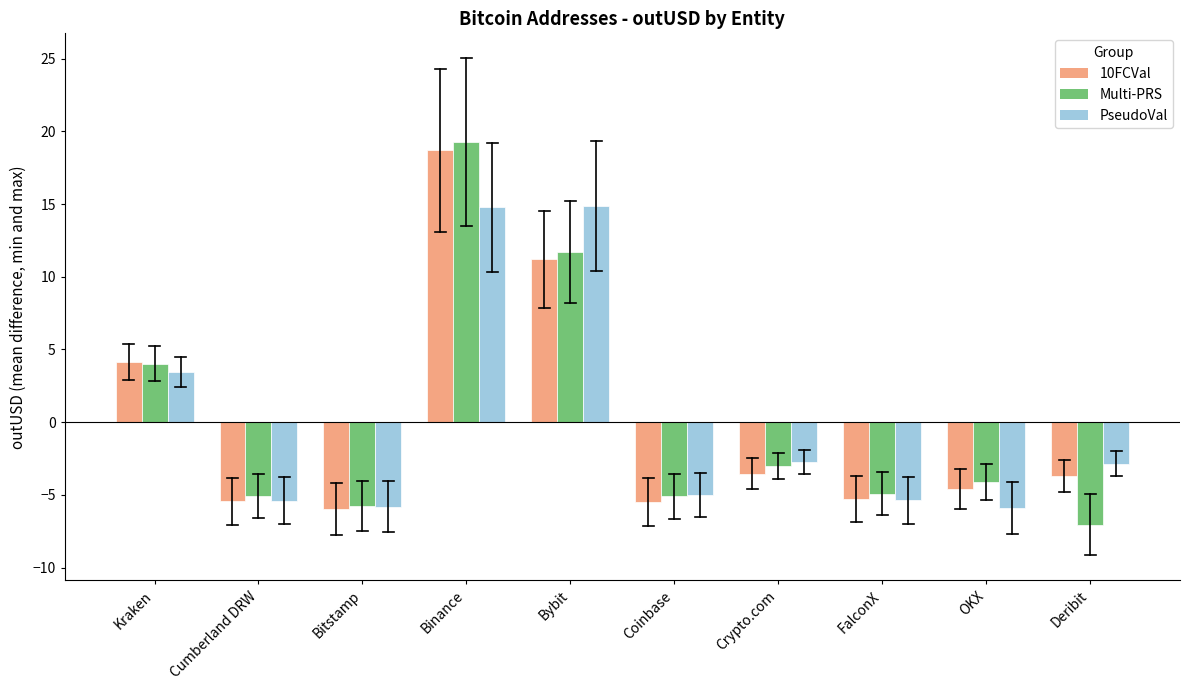

What is the maximum value for PseudoVal?

14.9